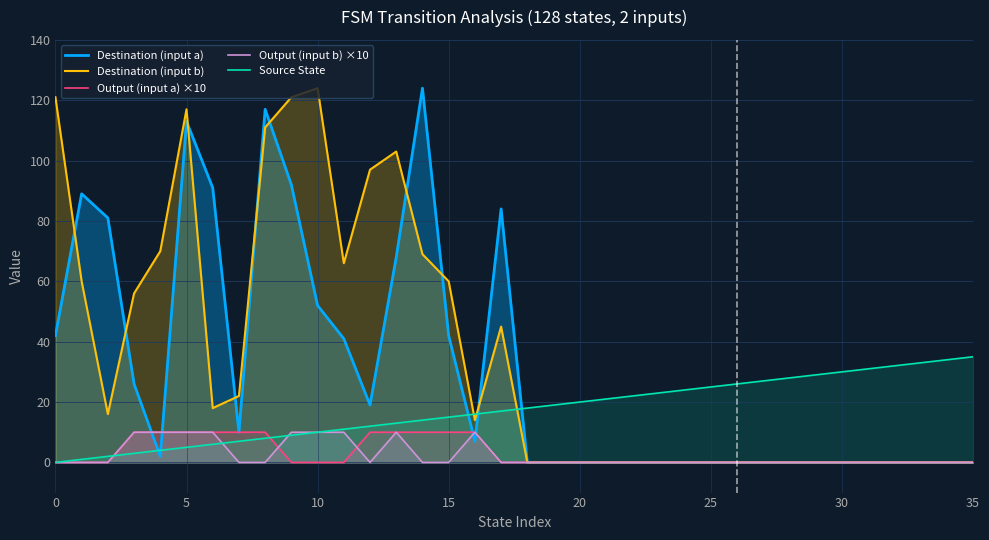

How many lines are shown in the chart?

5